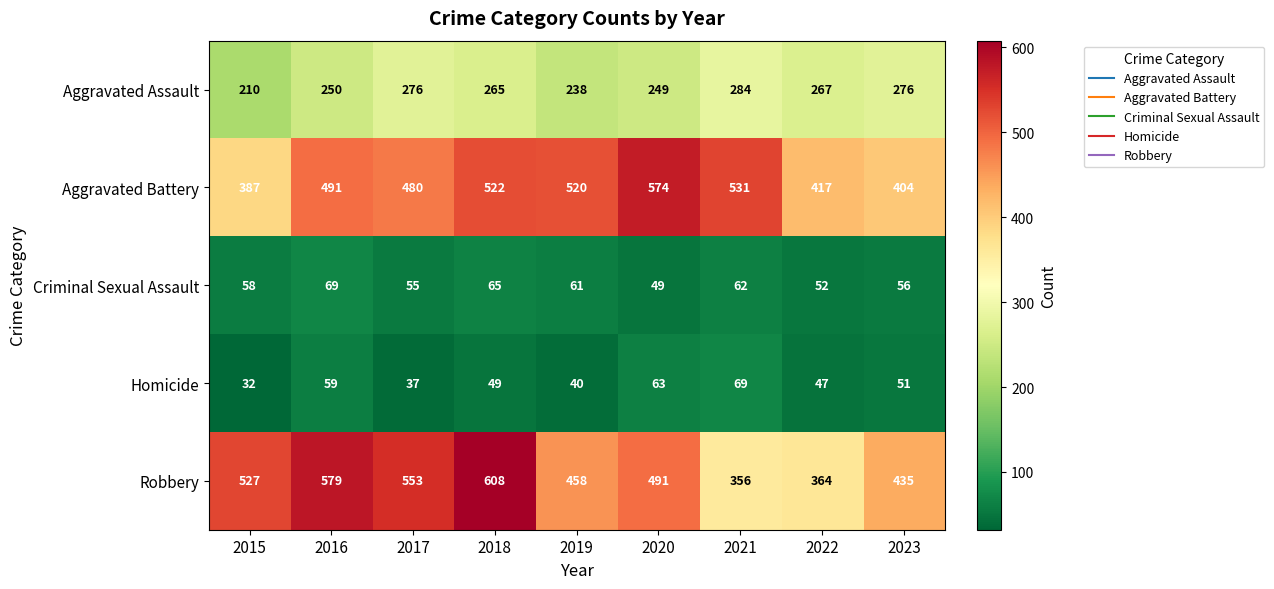

Which series changed the most between 2019 and 2020?

Aggravated Battery